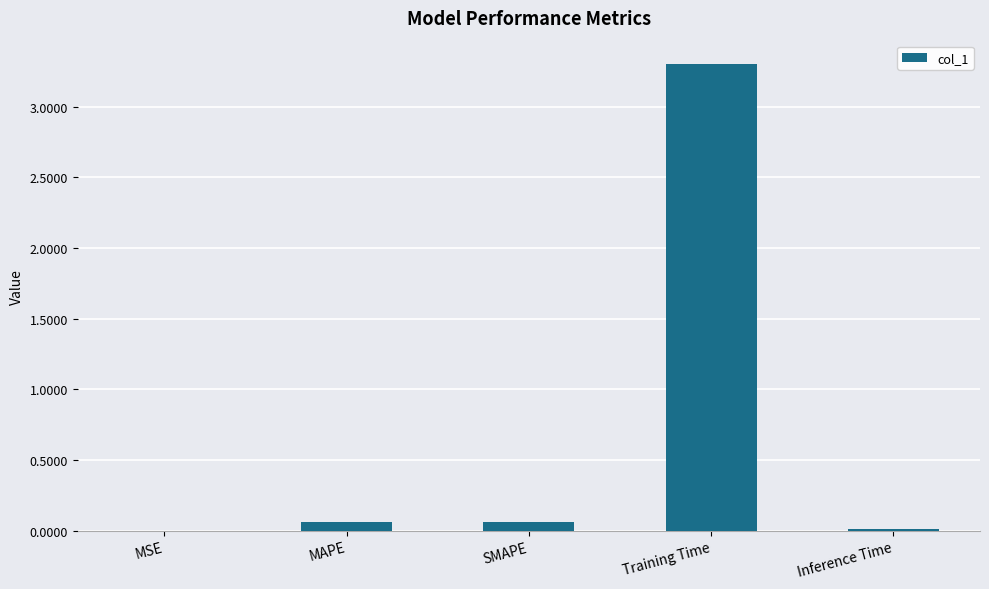

Does the chart contain stacked bars?

No